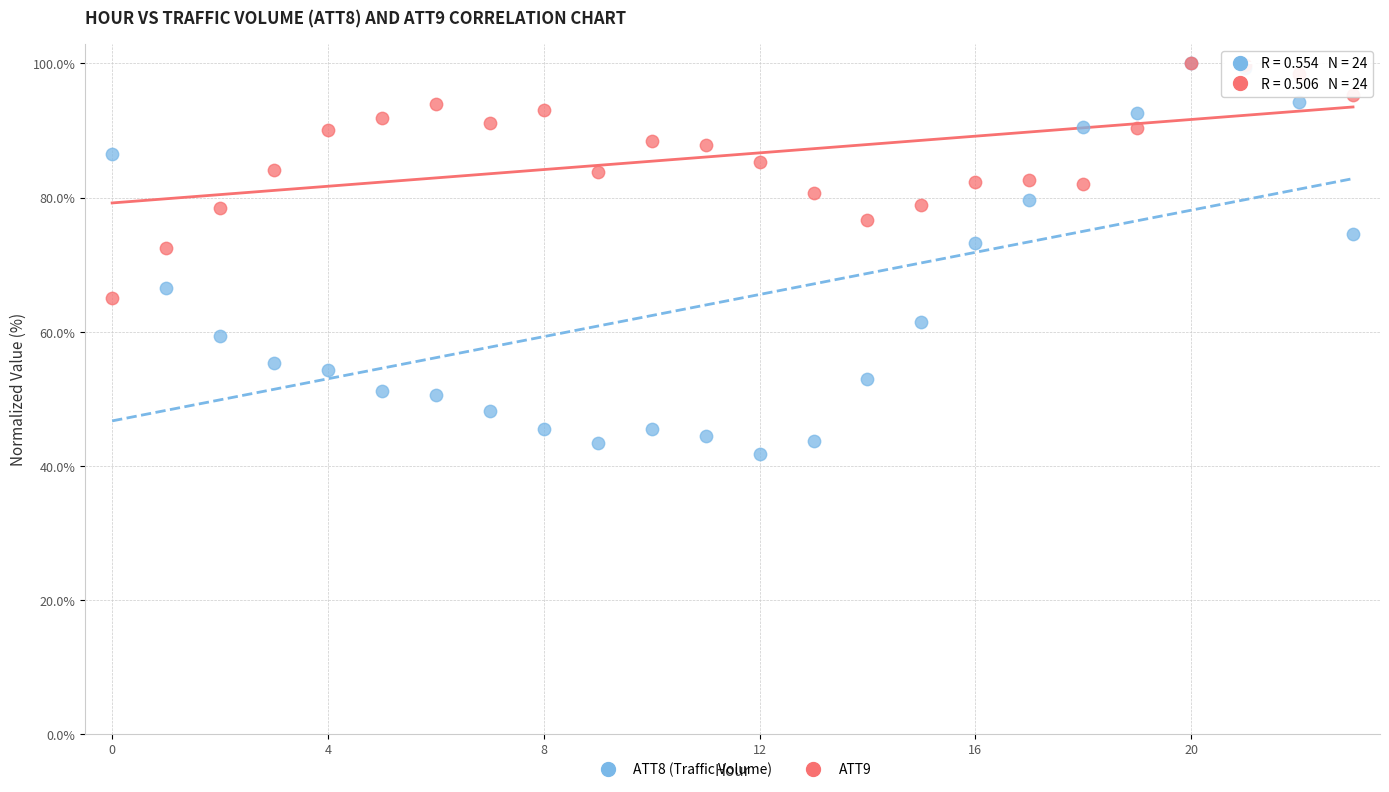

What are all the series names shown in the legend?

ATT8 (Traffic Volume), ATT9